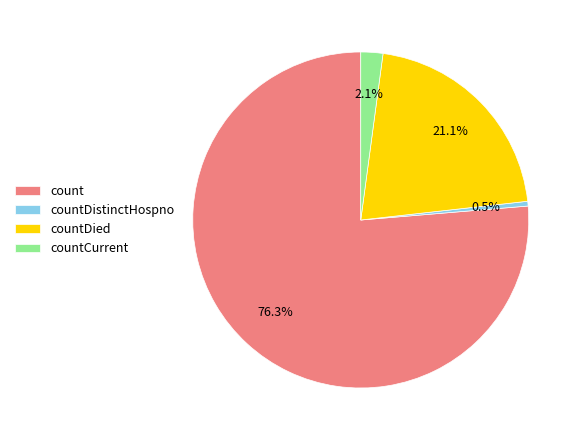

Which category accounts for the majority?

count